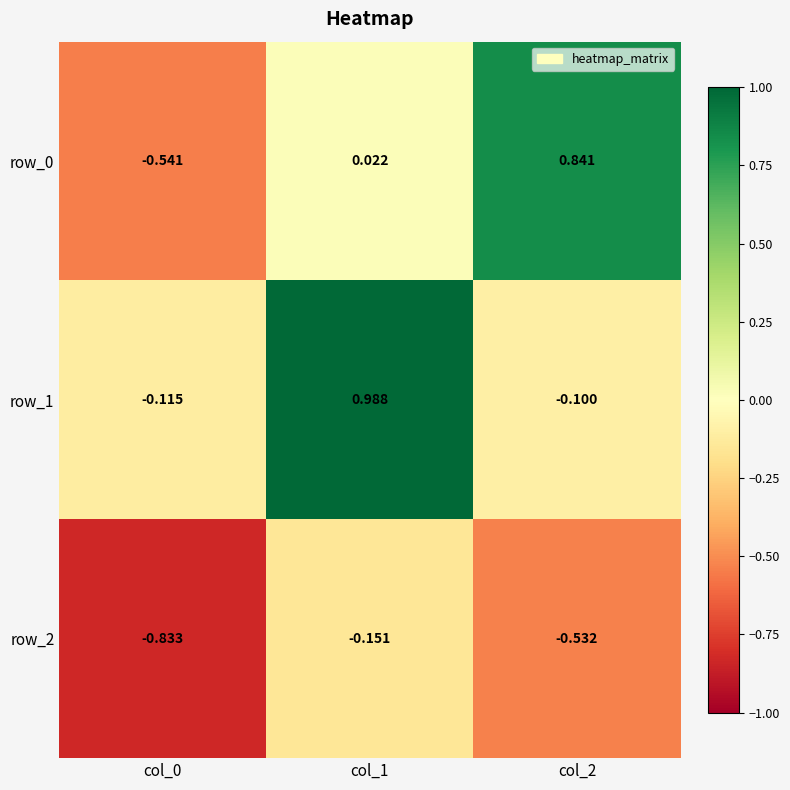

What is the difference between the maximum and minimum values in the row_0 series?

1.4